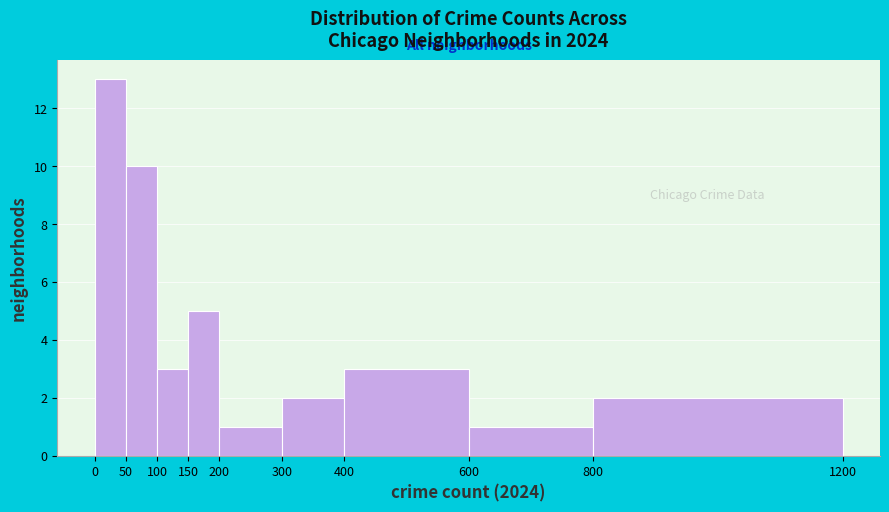

Reading left to right, list every bar in this chart as the range it spans on the x-axis followed by its height. The values are not printed on the chart, so give them approximately, as read against the axis.

0 to 50: 13
50 to 100: 10
100 to 150: 3
150 to 200: 5
200 to 300: 1
300 to 400: 2
400 to 600: 3
600 to 800: 1
800 to 1200: 2